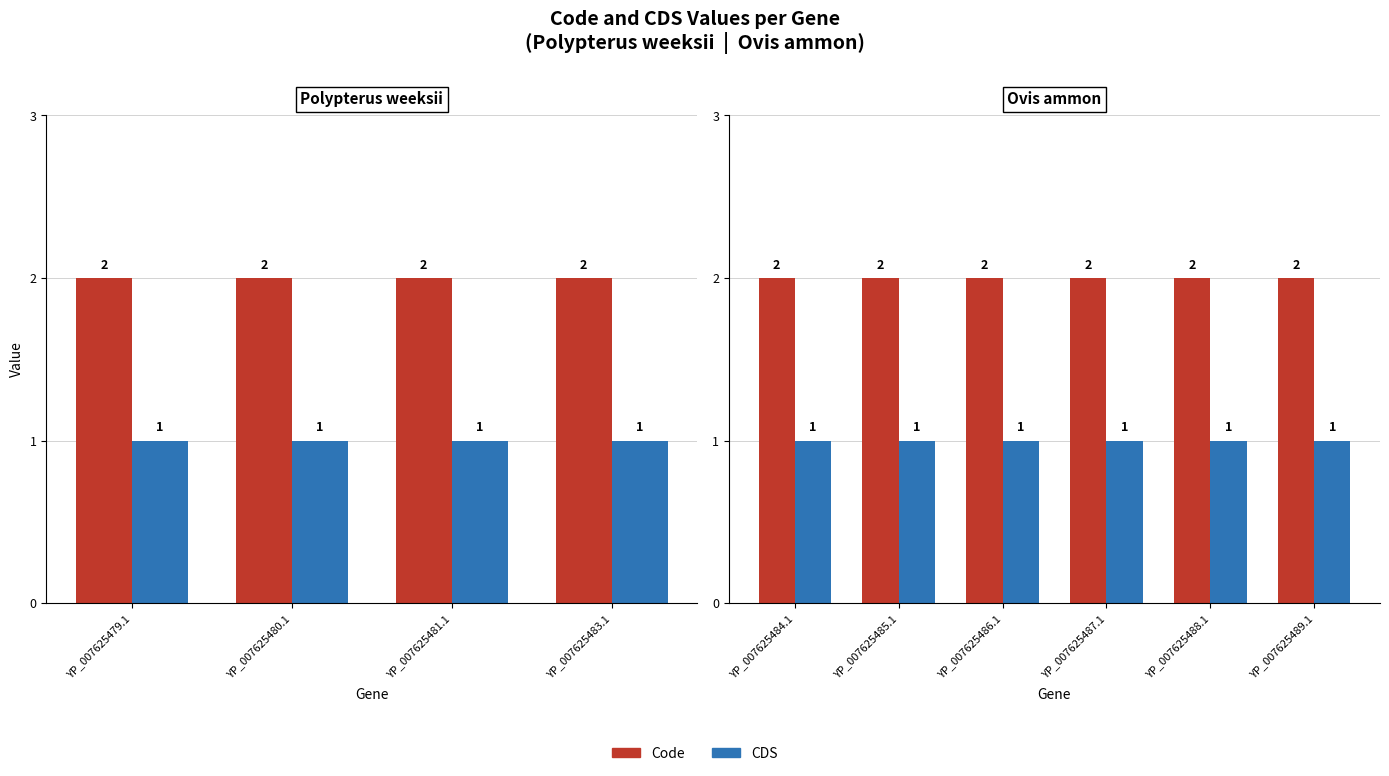

What are all the series names shown in the legend?

Code, CDS